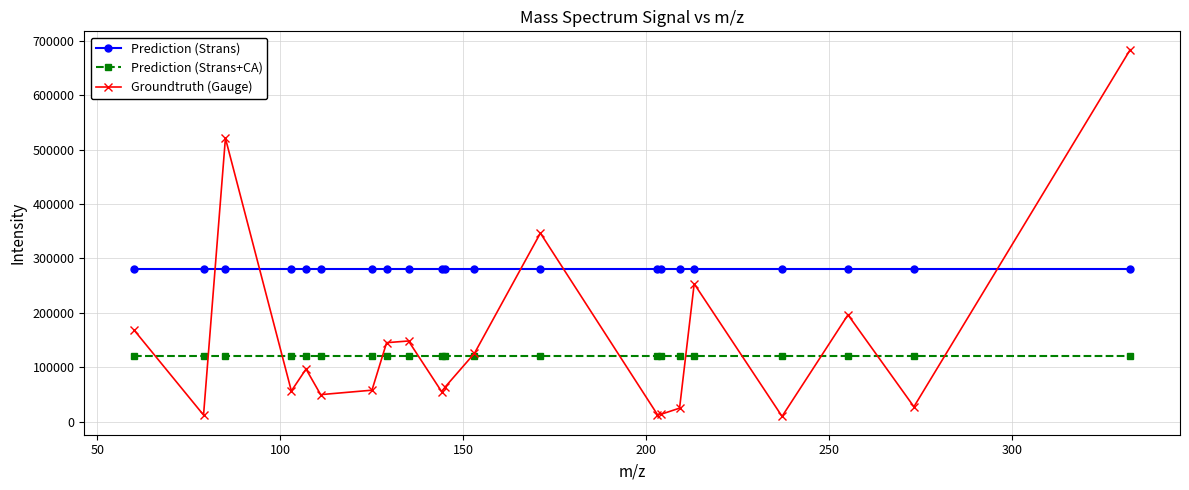

True or false: Prediction (Strans+CA) and Prediction (Strans) intersect in this chart.

False